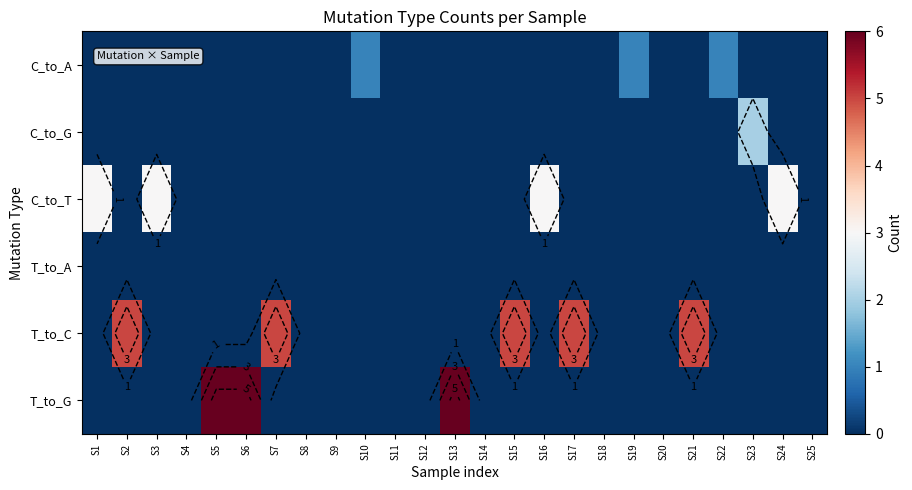

The value of T_to_G at S12 is -4. True or false?

False